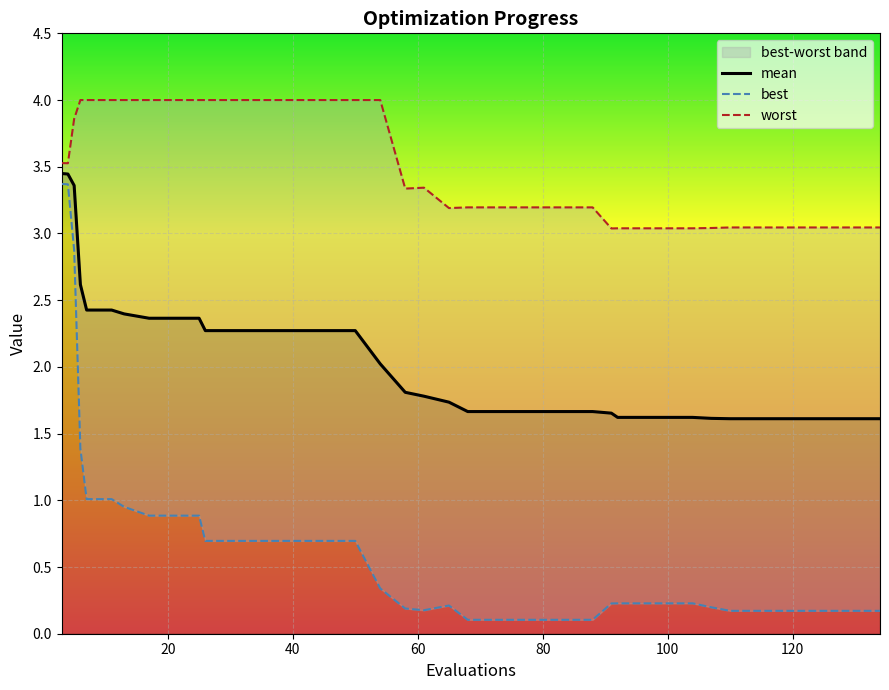

What is the minimum value for worst?

3.0